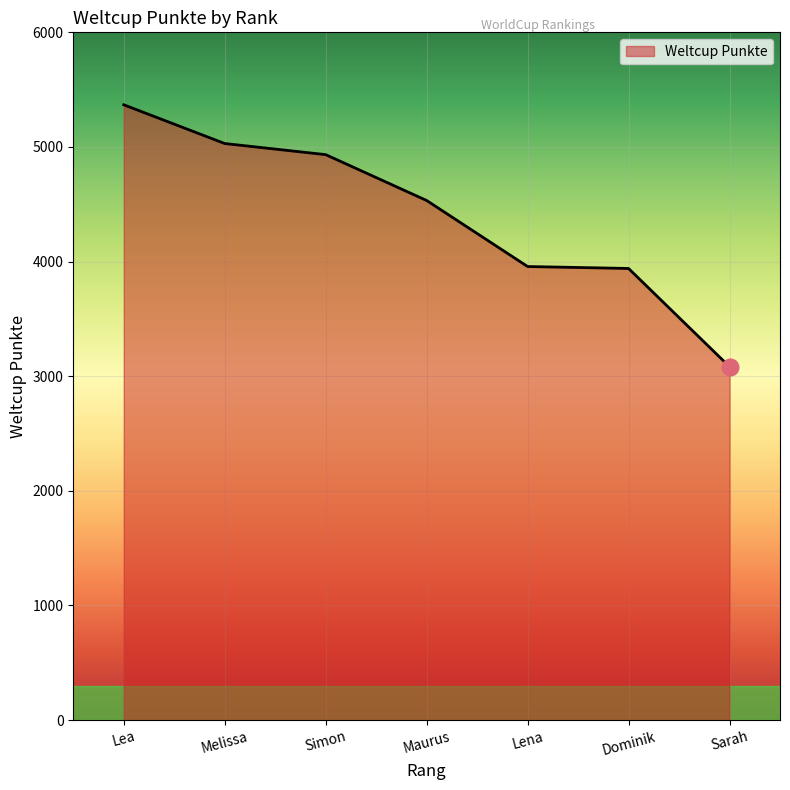

True or false: the data has more than 1 interior local peaks.

False